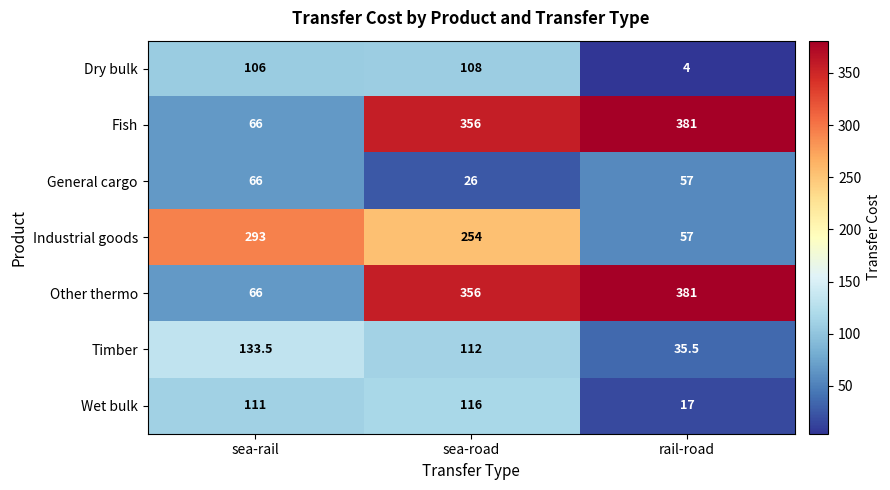

What is the spread (max minus min) of values at rail-road?

377.0